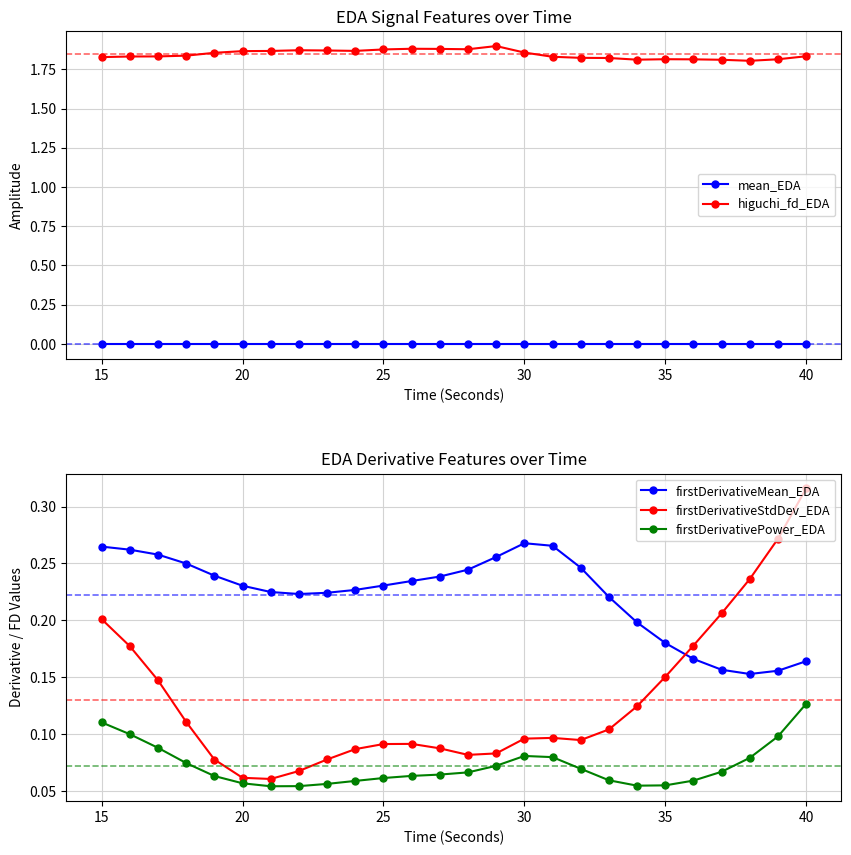

True or false: higuchi_fd_EDA and mean_EDA intersect in this chart.

False